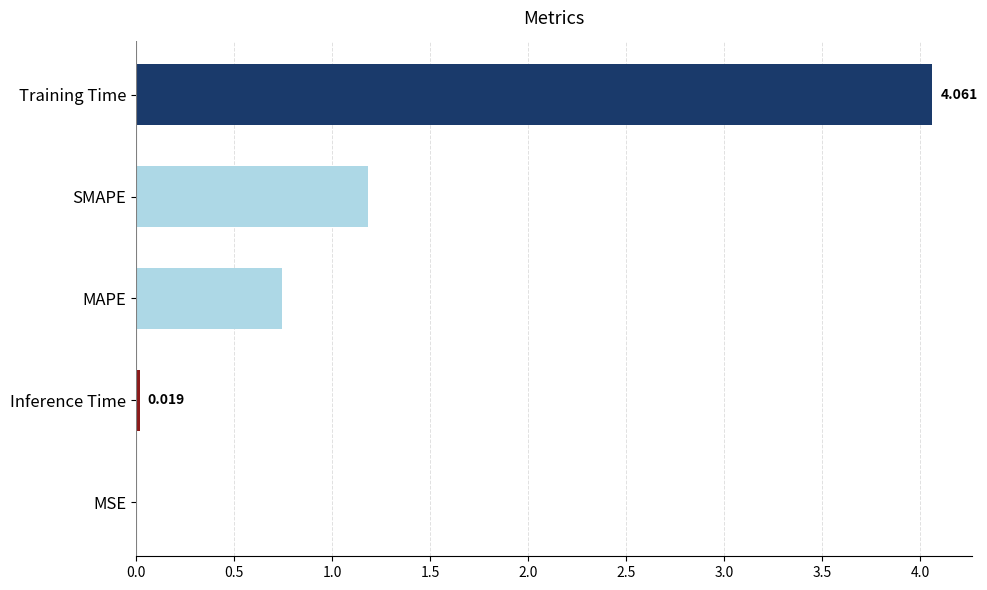

Between Training Time and MSE, which is larger?

Training Time